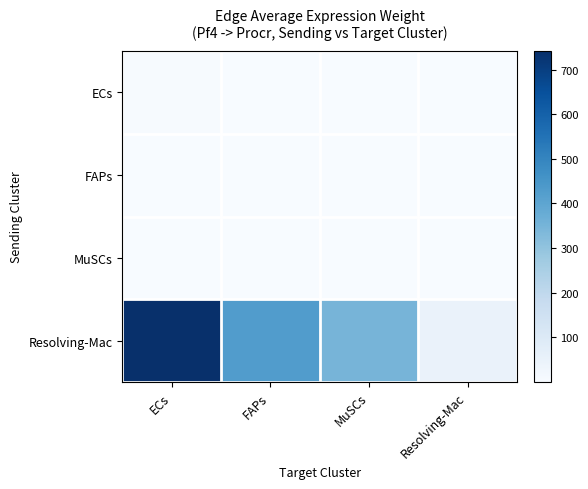

Which label corresponds to the smallest value in the chart?

Resolving-Mac